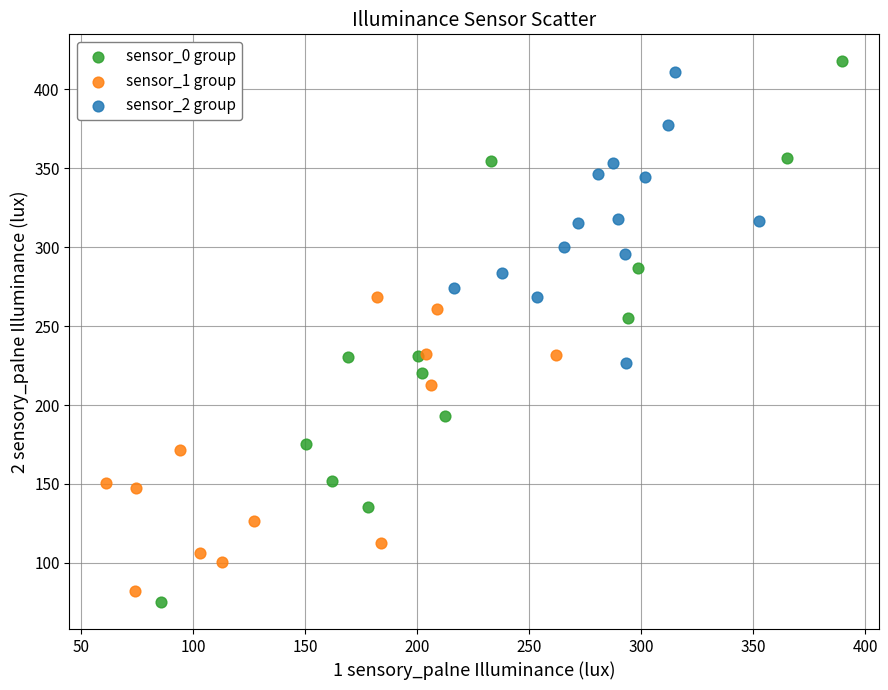

Which series has the largest Y range (max minus min)?

sensor_0 group